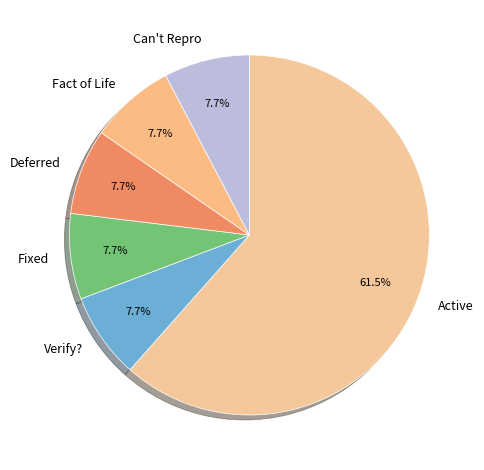

What percentage is NOT represented by Deferred?

92.3%